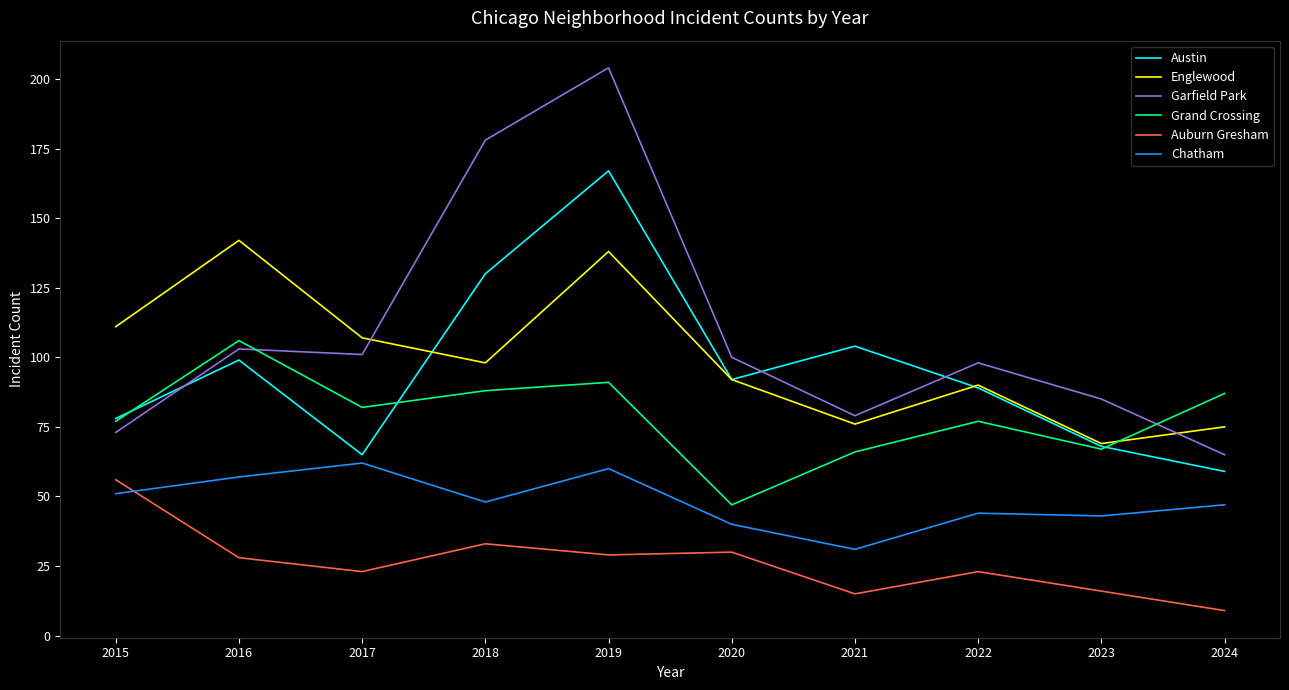

Reading right to left, list all the values displayed in this chart.

Austin: 2024=59	2023=68	2022=89	2021=104	2020=92	2019=167	2018=130	2017=65	2016=99	2015=78
Englewood: 2024=75	2023=69	2022=90	2021=76	2020=92	2019=138	2018=98	2017=107	2016=142	2015=111
Garfield Park: 2024=65	2023=85	2022=98	2021=79	2020=100	2019=204	2018=178	2017=101	2016=103	2015=73
Grand Crossing: 2024=87	2023=67	2022=77	2021=66	2020=47	2019=91	2018=88	2017=82	2016=106	2015=77
Auburn Gresham: 2024=9	2023=16	2022=23	2021=15	2020=30	2019=29	2018=33	2017=23	2016=28	2015=56
Chatham: 2024=47	2023=43	2022=44	2021=31	2020=40	2019=60	2018=48	2017=62	2016=57	2015=51